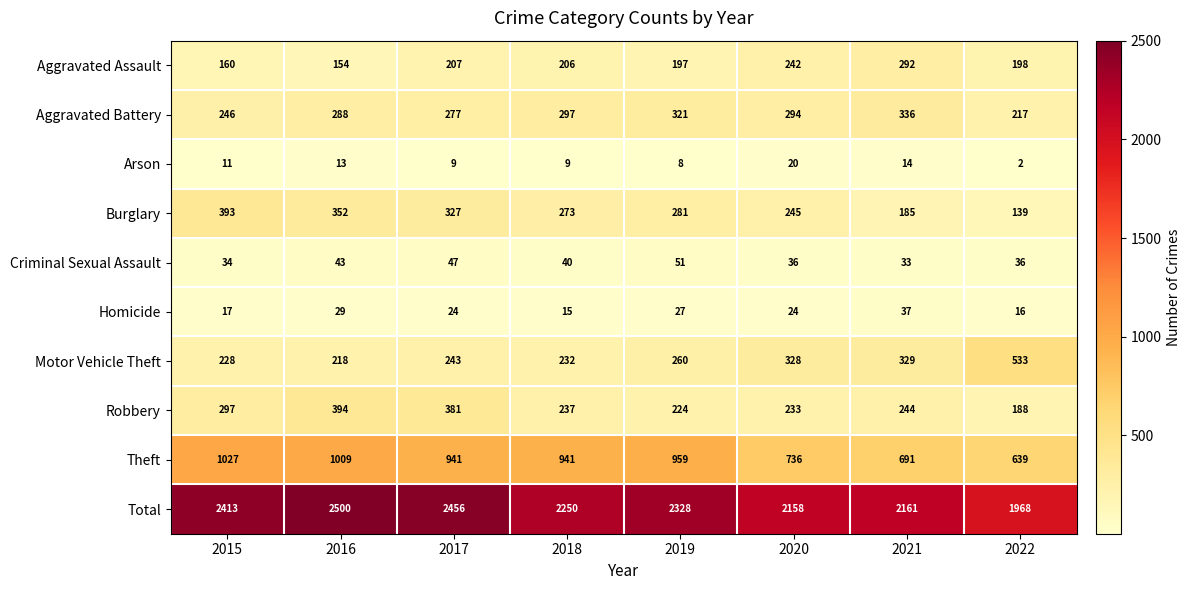

What is the difference between the maximum and minimum values in the Arson series?

18